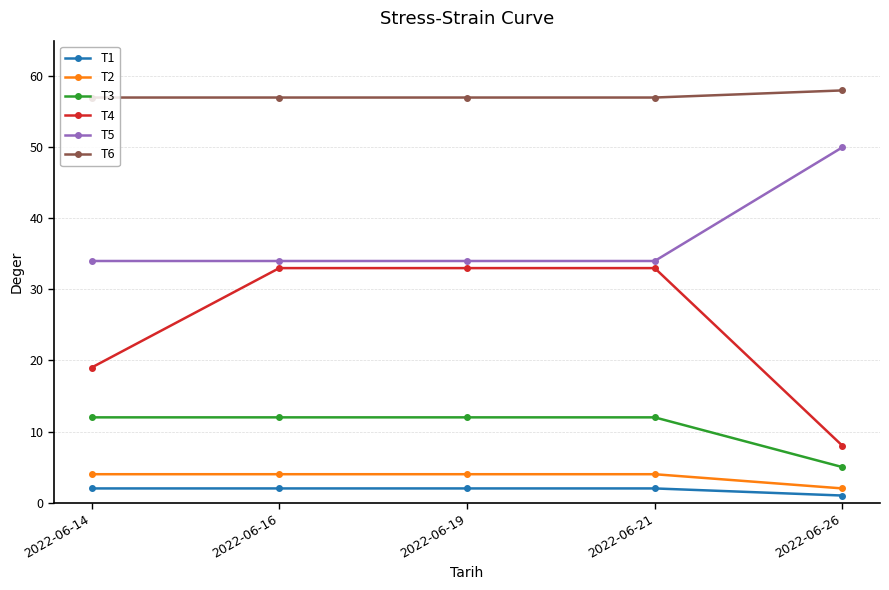

Reading right to left, what are all the values shown in this chart?

T1: 1	2	2	2	2
T2: 2	4	4	4	4
T3: 5	12	12	12	12
T4: 8	33	33	33	19
T5: 50	34	34	34	34
T6: 58	57	57	57	57